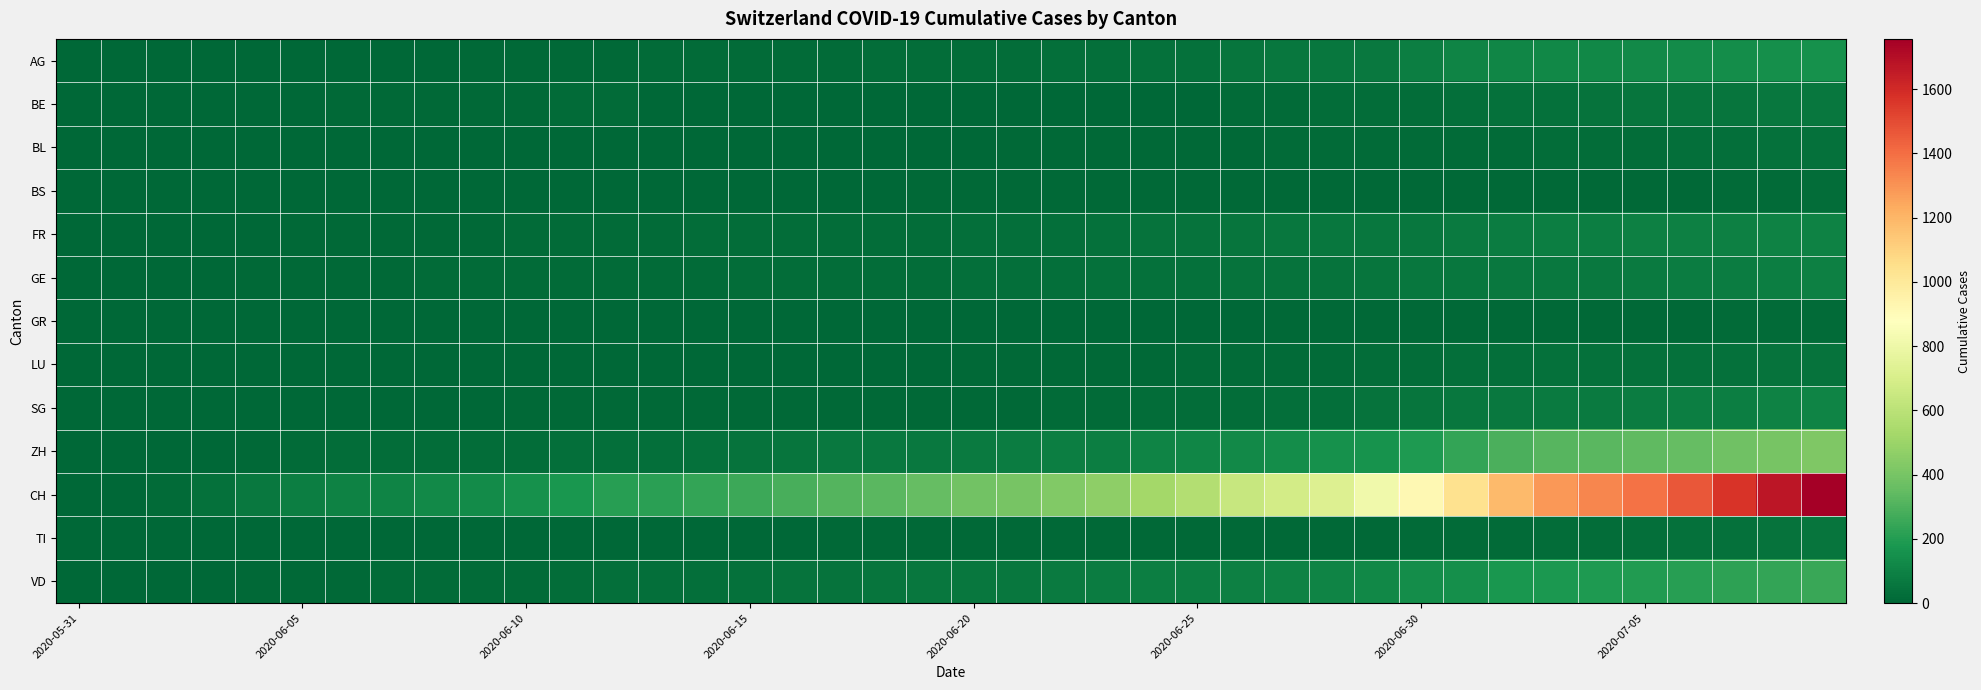

Reading left to right, transcribe all the data shown in this chart.

AG: 0	0	0	1	3	3	5	5	5	7	7	10	13	14	16	17	18	18	21	23	26	26	28	28	35	40	50	55	59	65	88	103	116	120	123	125	132	140	147	153
BE: 0	0	1	2	4	6	8	8	8	9	9	14	17	0	0	0	0	0	0	0	0	0	0	0	0	0	18	19	21	25	27	29	35	39	43	49	52	53	57	59
BL: 0	1	1	2	2	3	3	3	3	4	4	4	4	4	4	4	5	5	5	5	6	7	7	7	9	10	12	14	16	17	17	18	19	23	27	27	29	32	35	38
BS: 0	0	0	1	1	4	4	4	4	5	5	5	5	5	5	5	5	6	6	7	7	7	7	7	7	7	7	7	7	7	7	7	8	10	11	12	12	15	18	21
FR: 0	0	2	3	5	7	7	9	13	13	15	16	16	20	22	22	23	24	26	27	32	32	32	36	44	47	52	56	61	61	61	72	79	84	87	92	94	96	99	100
GE: 0	1	4	6	8	10	13	13	14	14	16	16	20	20	20	22	22	23	23	27	31	31	32	36	38	40	43	43	44	52	56	57	62	64	67	69	76	80	84	92
GR: 0	0	0	1	1	1	1	1	1	1	1	2	2	2	2	2	2	2	2	2	2	2	3	3	3	3	5	7	7	8	9	9	10	11	11	12	13	14	16	18
LU: 0	0	0	0	0	0	1	1	1	1	1	1	1	2	3	3	5	5	6	6	9	10	10	11	12	14	14	17	18	23	27	28	28	35	36	36	37	40	42	46
SG: 0	0	0	0	0	1	1	2	4	5	8	10	10	10	10	11	11	11	12	12	13	13	16	19	21	25	27	29	30	46	54	58	64	70	73	76	83	89	98	104
ZH: 0	0	2	5	13	19	23	23	23	23	26	28	30	33	38	45	52	62	67	68	75	80	83	87	103	110	129	141	152	161	189	237	293	316	329	337	356	381	404	423
CH: 0	3	20	38	62	84	100	107	125	136	154	178	206	218	234	258	285	309	325	353	385	399	431	462	528	571	639	682	721	813	918	1036	1184	1283	1333	1386	1467	1566	1667	1756
TI: 0	0	0	0	1	1	1	1	1	1	1	2	2	3	6	6	6	8	9	9	10	10	11	12	12	12	12	12	12	13	14	14	19	26	27	31	36	40	48	50
VD: 0	0	4	6	9	11	13	15	16	19	20	24	31	31	32	35	43	48	50	56	58	60	71	77	86	89	95	97	105	121	138	147	172	185	188	195	208	224	240	252